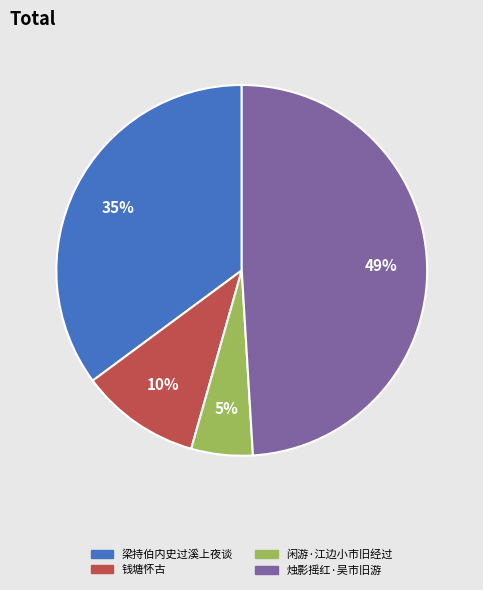

Is there any slice that represents more than half of the pie?

No